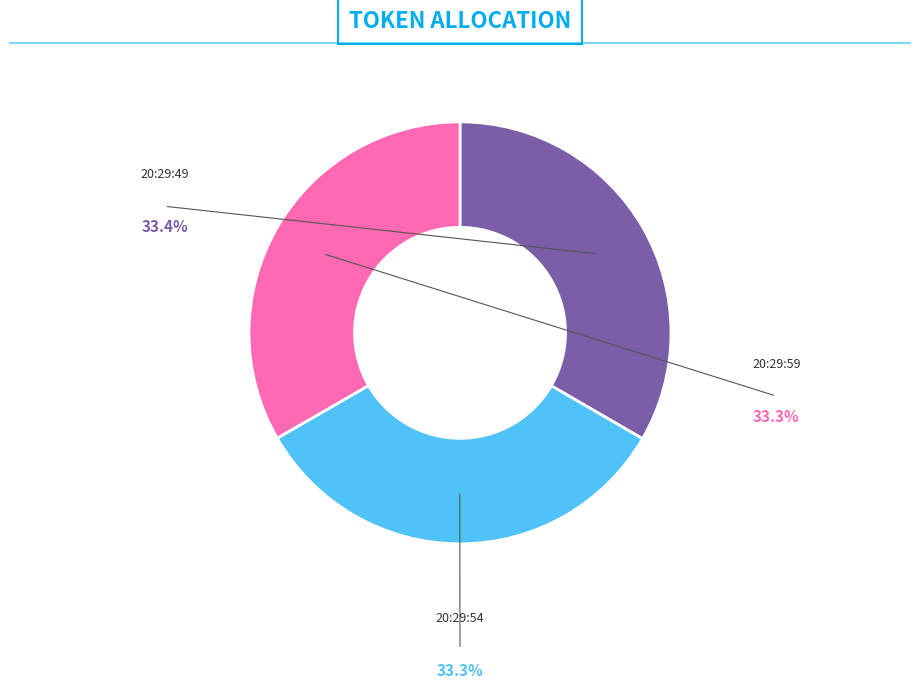

To the nearest percent, what is the combined percentage of 20:29:49 and 20:29:59?

67%